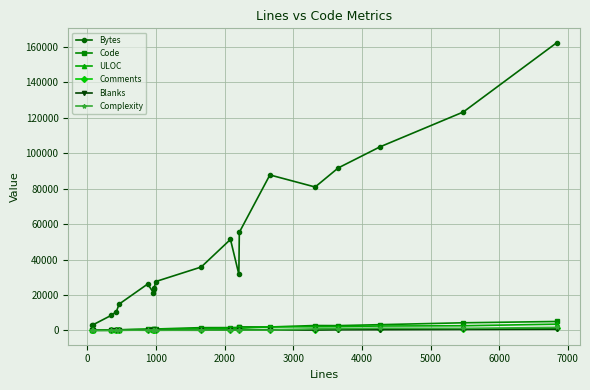

What is the maximum value shown in the chart?

162408